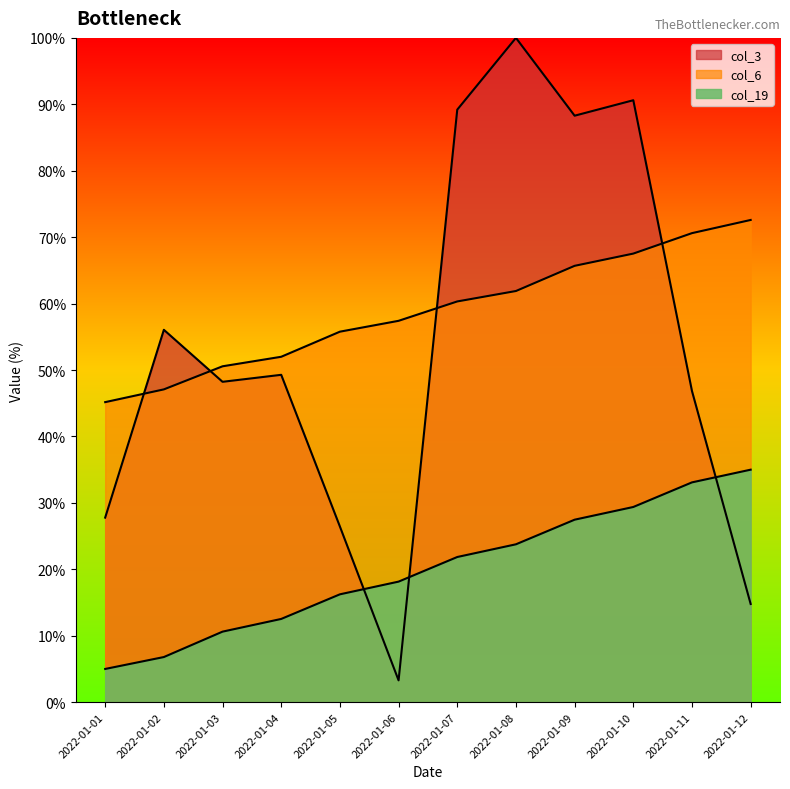

Reading left to right, list all the values displayed in this chart.

col_3: 27.8	56.1	48.2	49.3	26.4	3.3	89.2	100.0	88.3	90.6	46.8	14.8
col_6: 45.2	47.1	50.6	52.0	55.8	57.4	60.3	61.9	65.7	67.5	70.6	72.6
col_19: 5.0	6.8	10.6	12.5	16.2	18.1	21.9	23.8	27.5	29.4	33.1	35.0